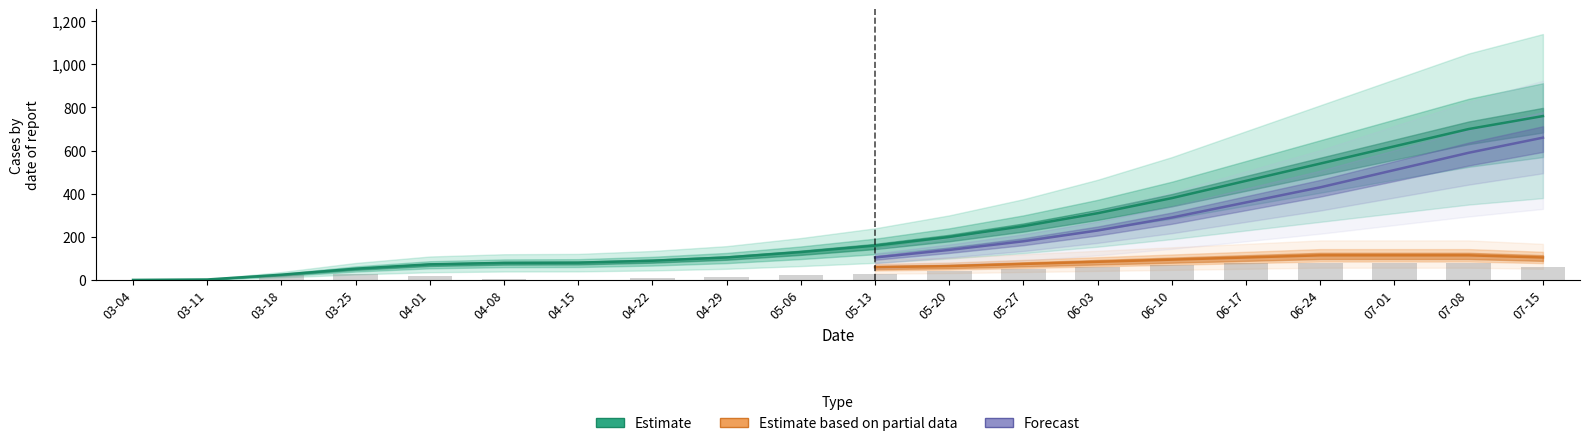

The value of total_infected at 10 is 92.2. True or false?

False